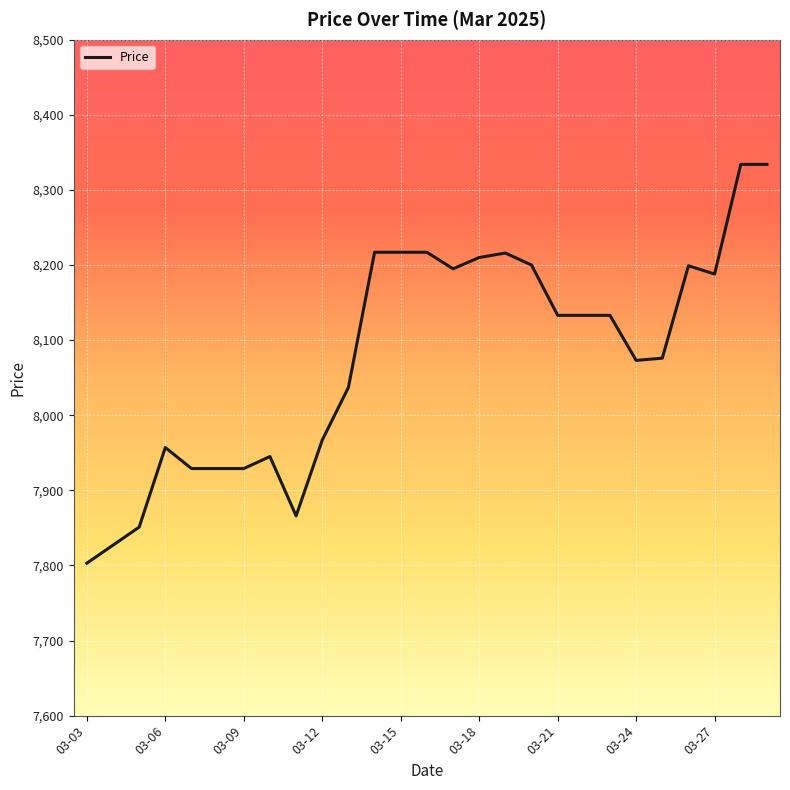

What is the maximum value shown in the chart?

8334